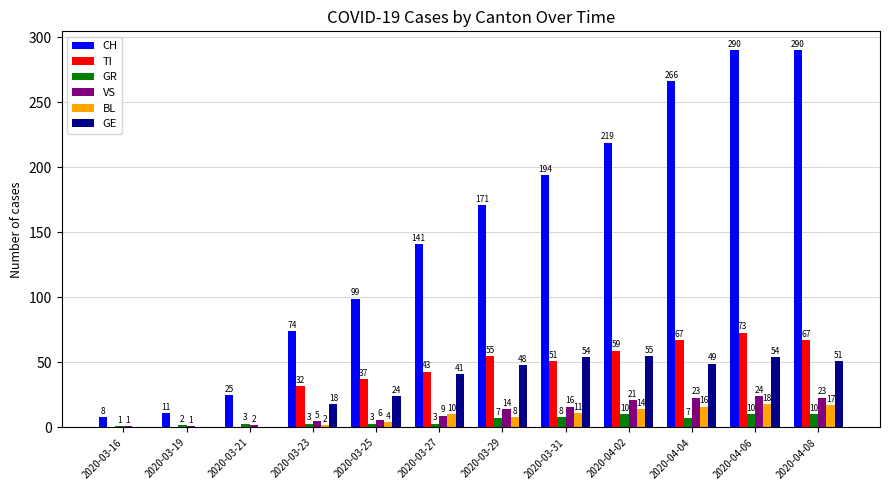

What is the maximum value for GR?

10